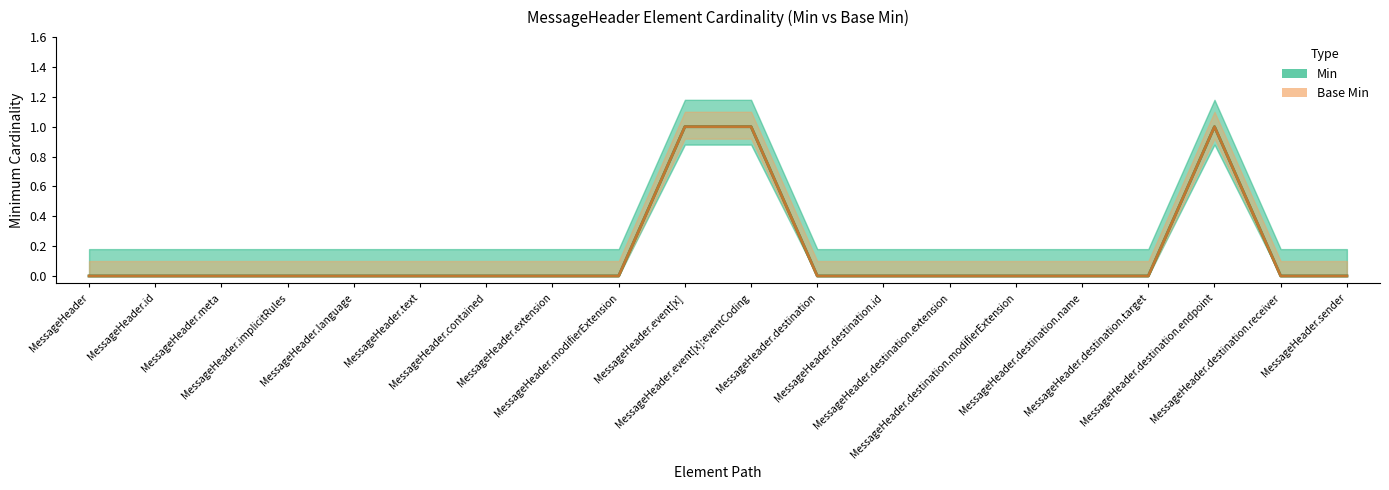

At which label does Base Min reach its peak?

MessageHeader.event[x]